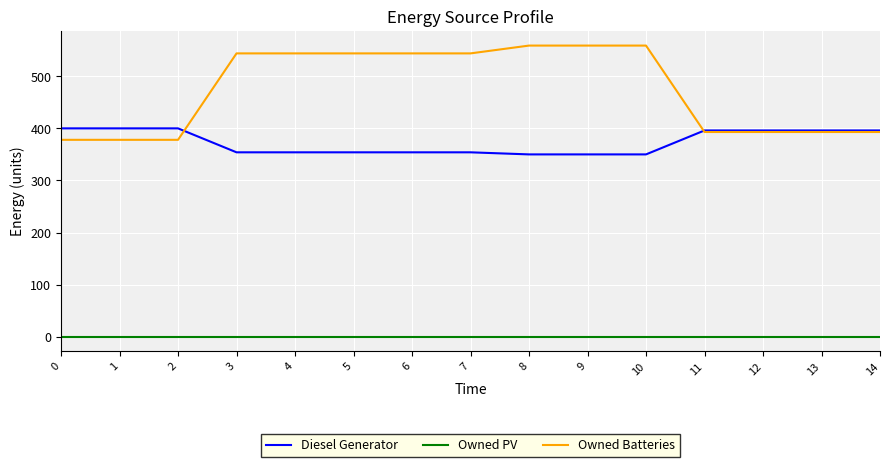

True or false: Owned PV and Diesel Generator cross at least once.

False